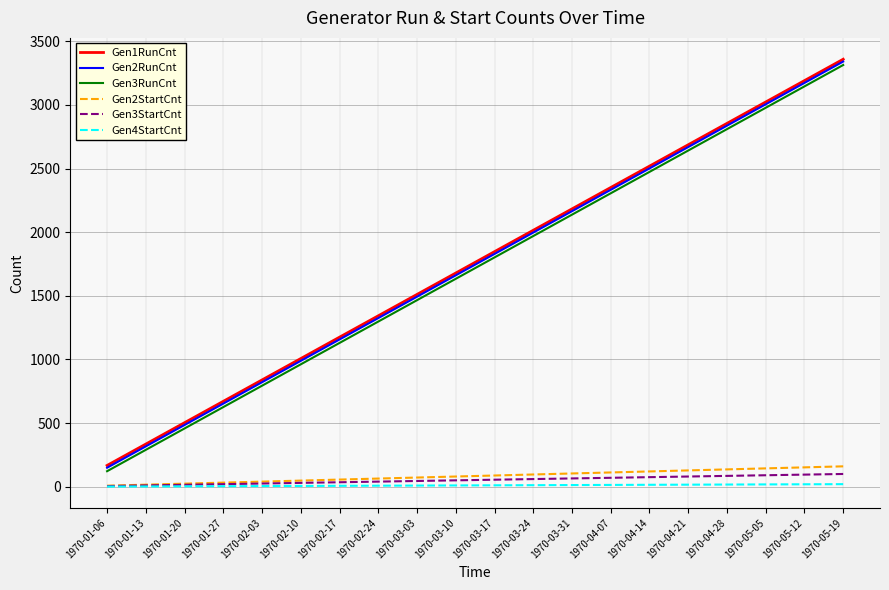

What is the highest value of the Gen3StartCnt series?

100.0